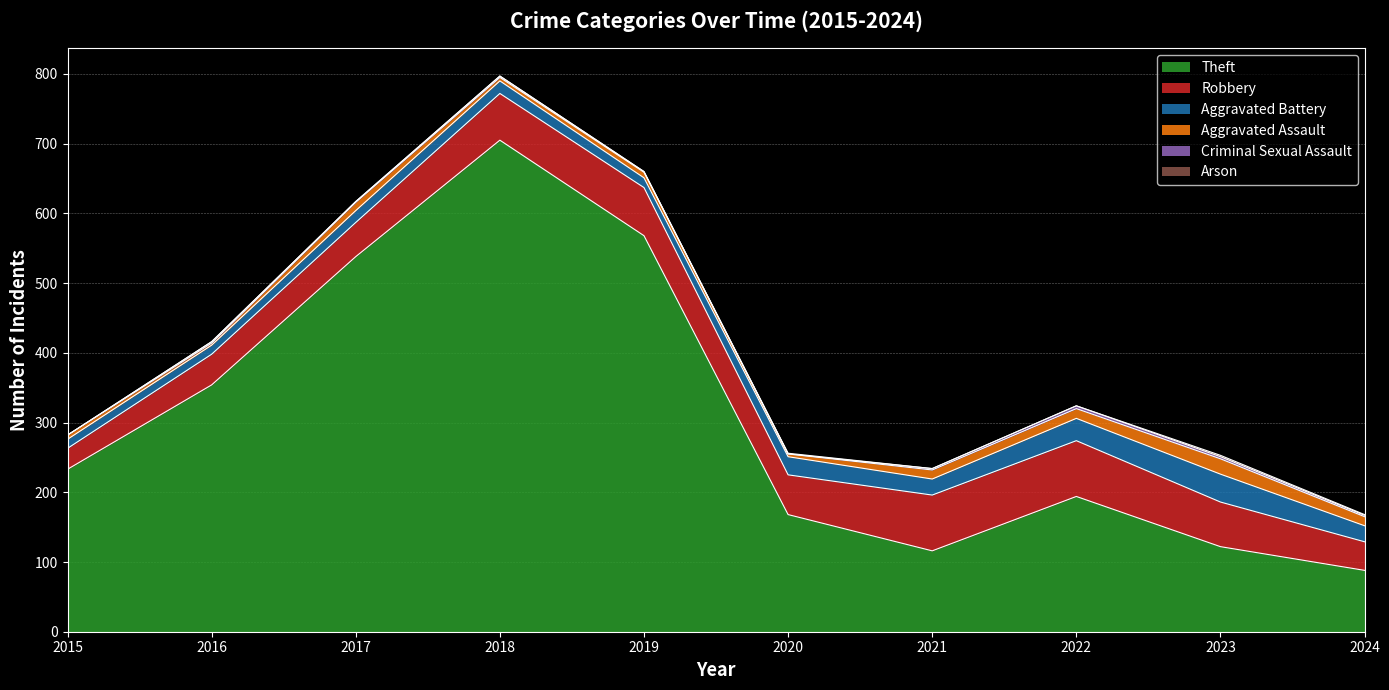

True or false: Criminal Sexual Assault has a value of 3 at 2023.

True